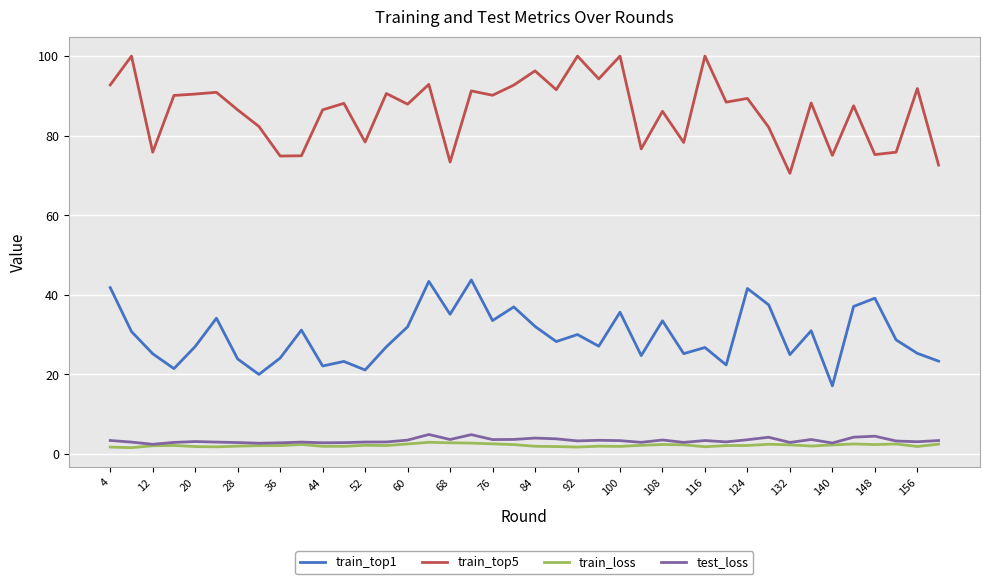

Which series has the widest spread of values?

train_top5